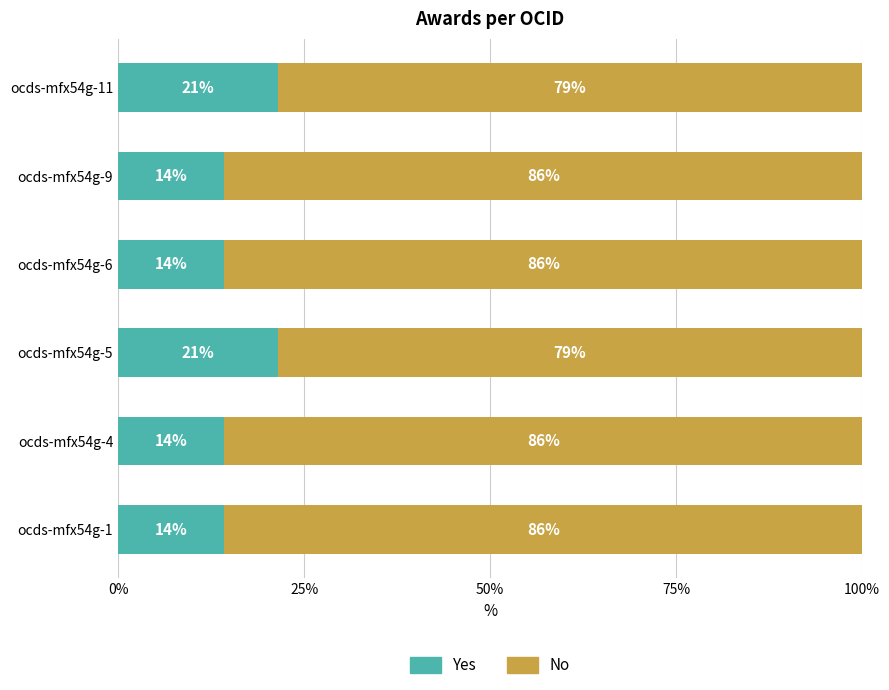

Which series has the widest spread of values?

Yes